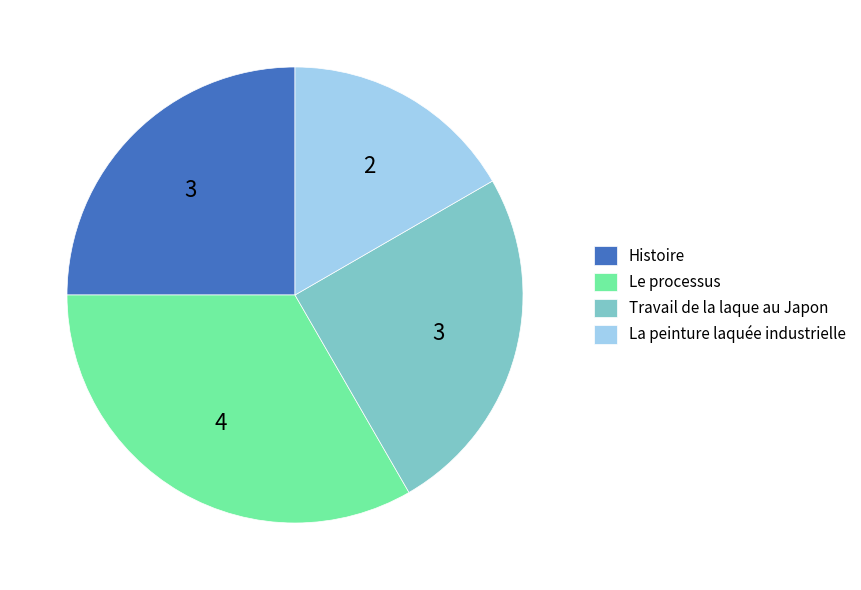

Does Travail de la laque au Japon account for over 50% of the chart?

No